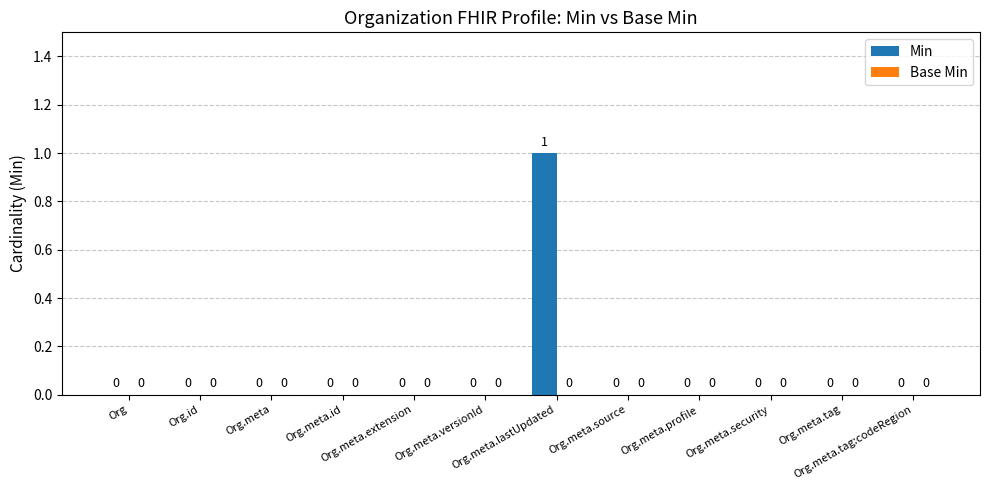

How many positive values are there?

1